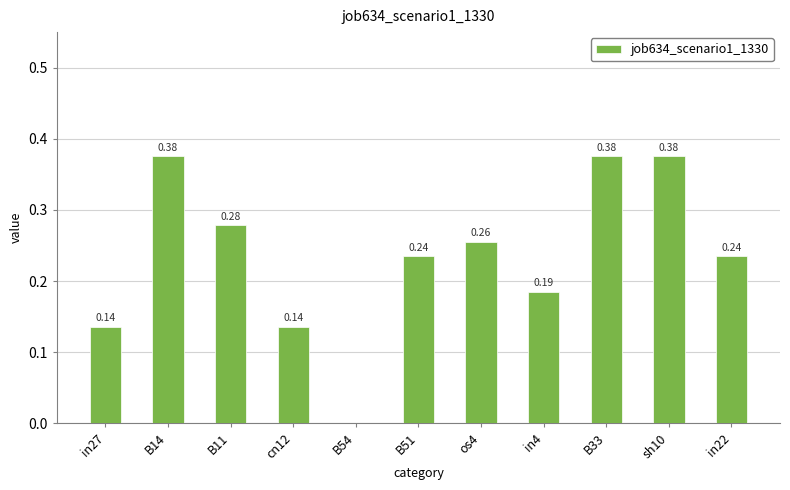

What is the sum of all values?

2.6